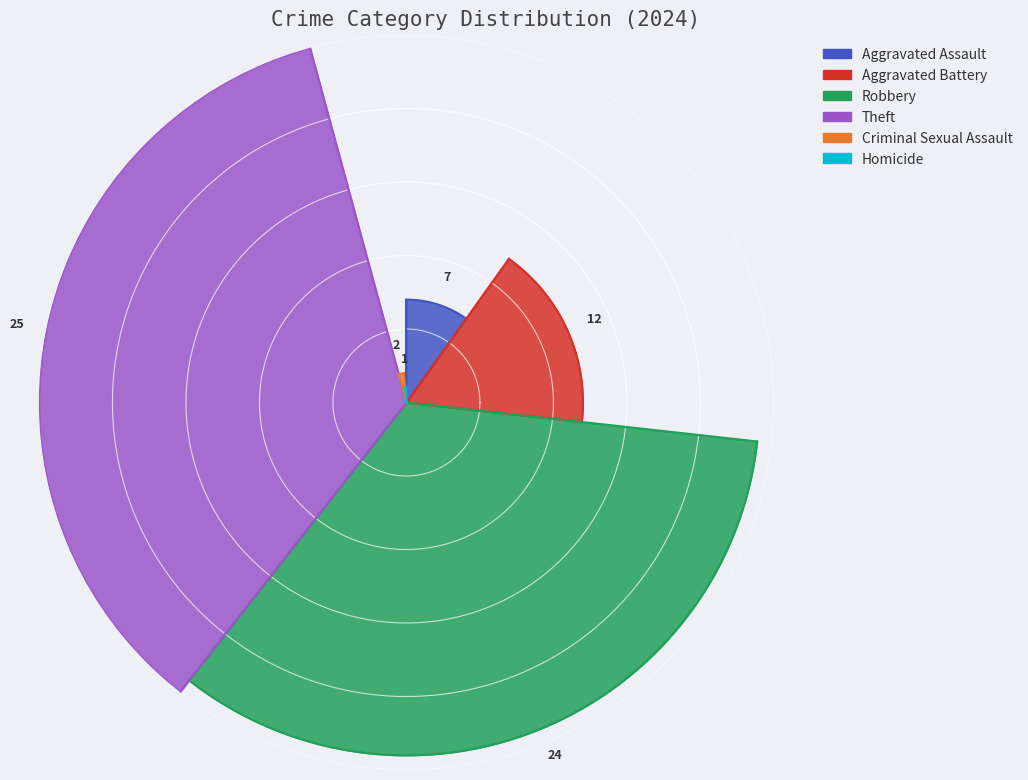

Is Arson the majority of the pie?

No